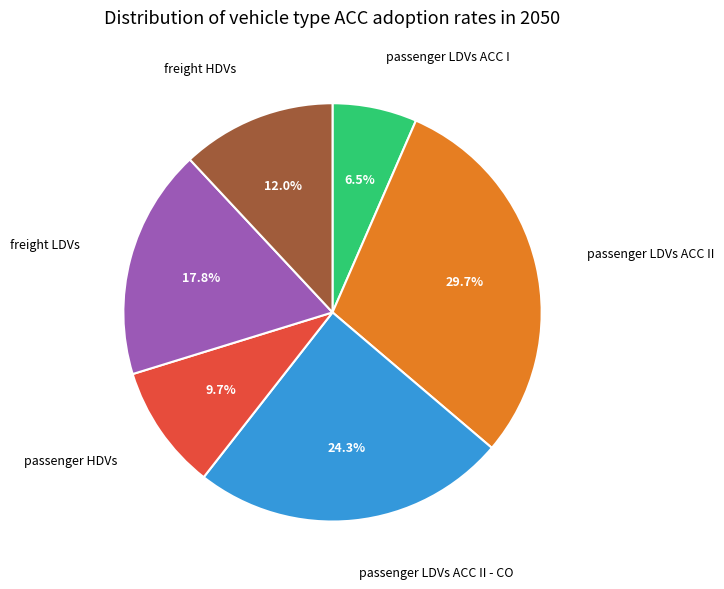

Is there any slice that represents more than half of the pie?

No